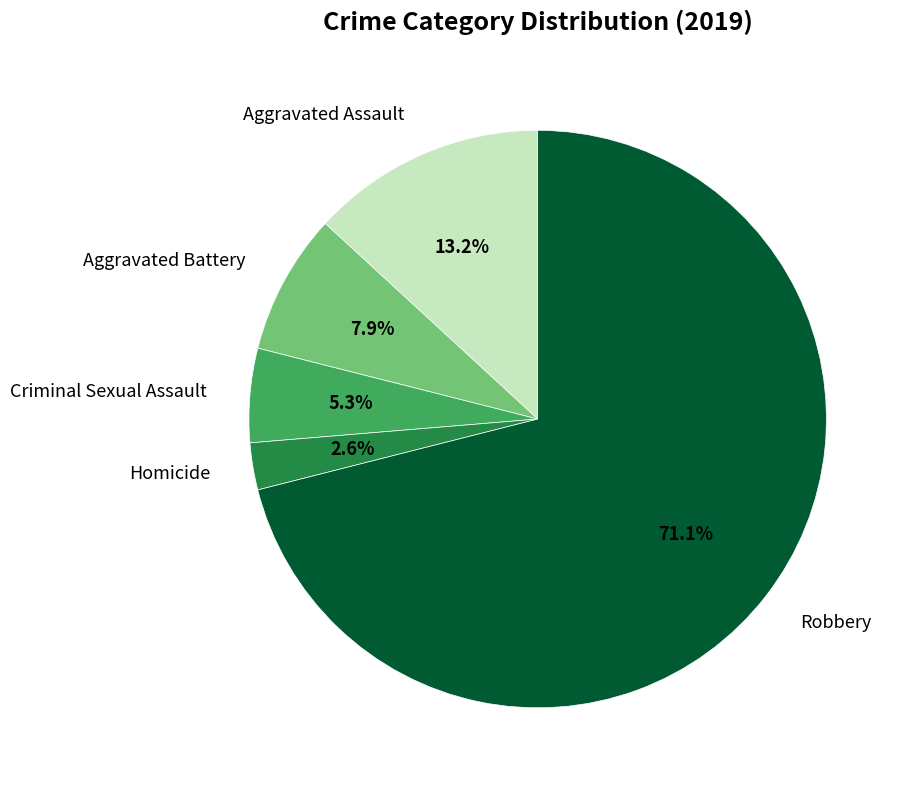

True or false: Homicide accounts for 9% of the total.

False